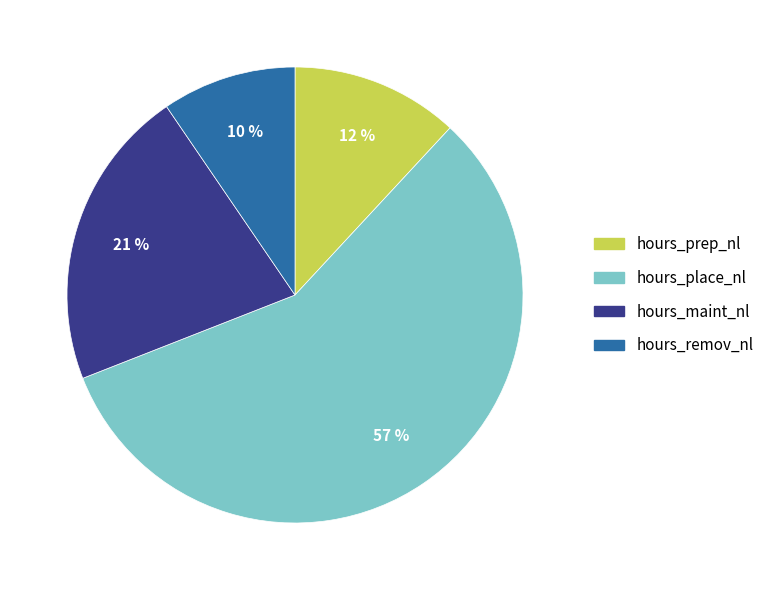

To the nearest percent, what is the average slice percentage?

25%